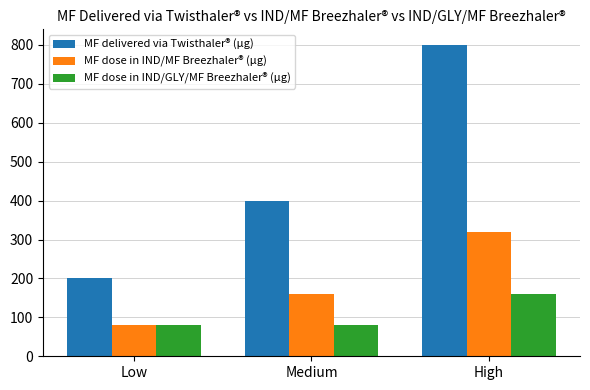

At which category is the sum across all series the highest?

High